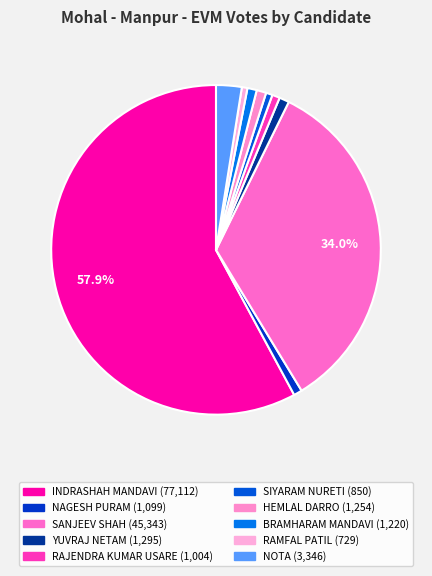

What percentage is NOT represented by NOTA?

97.5%